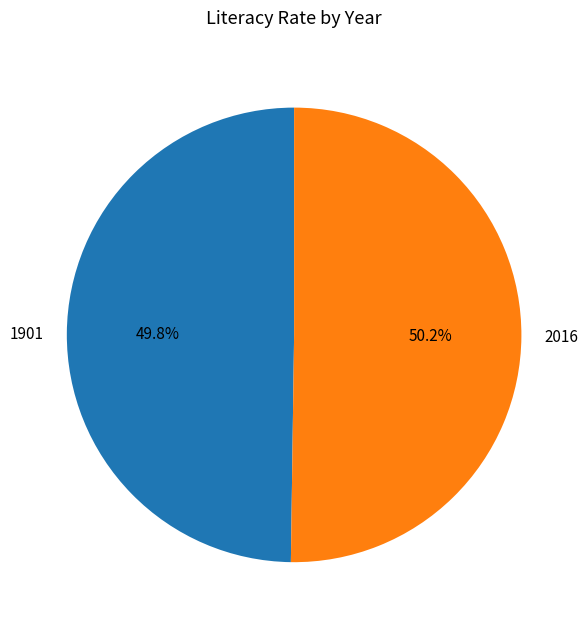

What portion of the pie excludes 1901?

50.2%